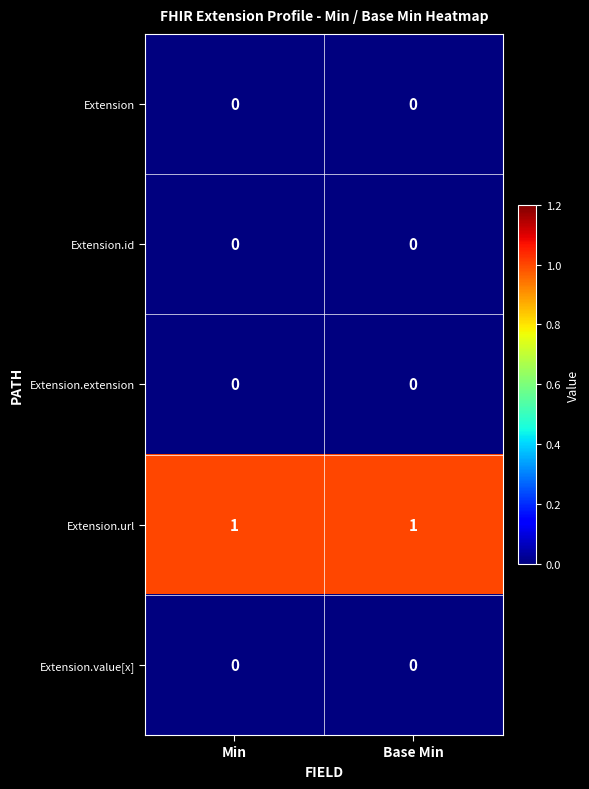

At how many categories does at least one series exceed 0?

2